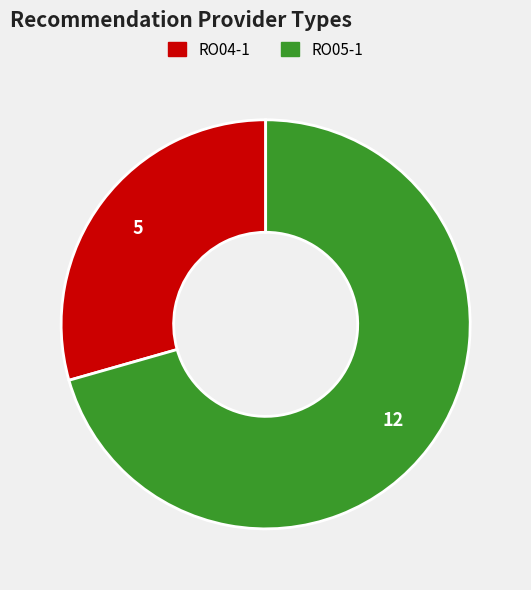

Does RO05-1 represent more than half of the total?

Yes